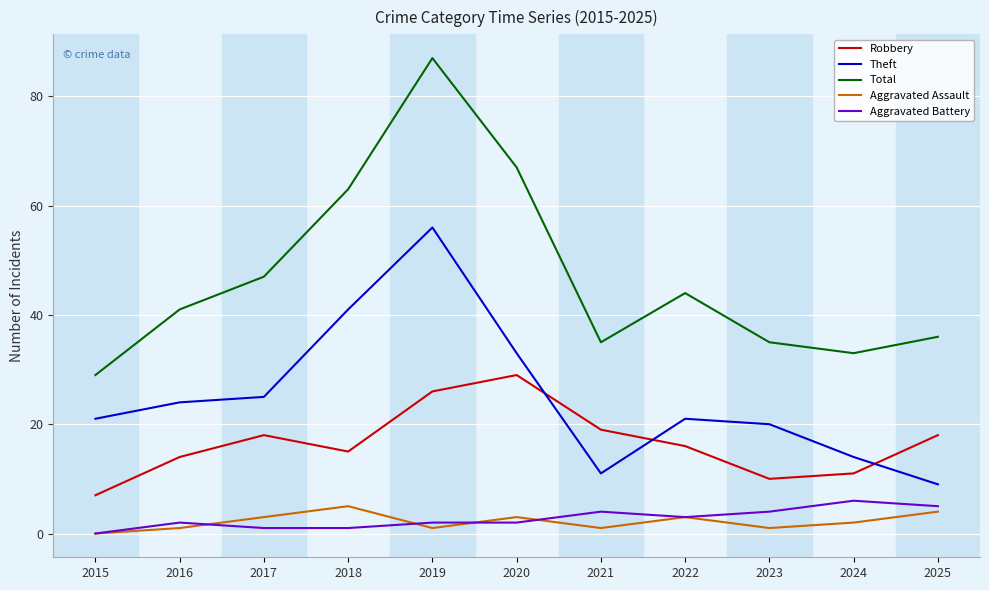

What is the average value of the Aggravated Battery series?

3